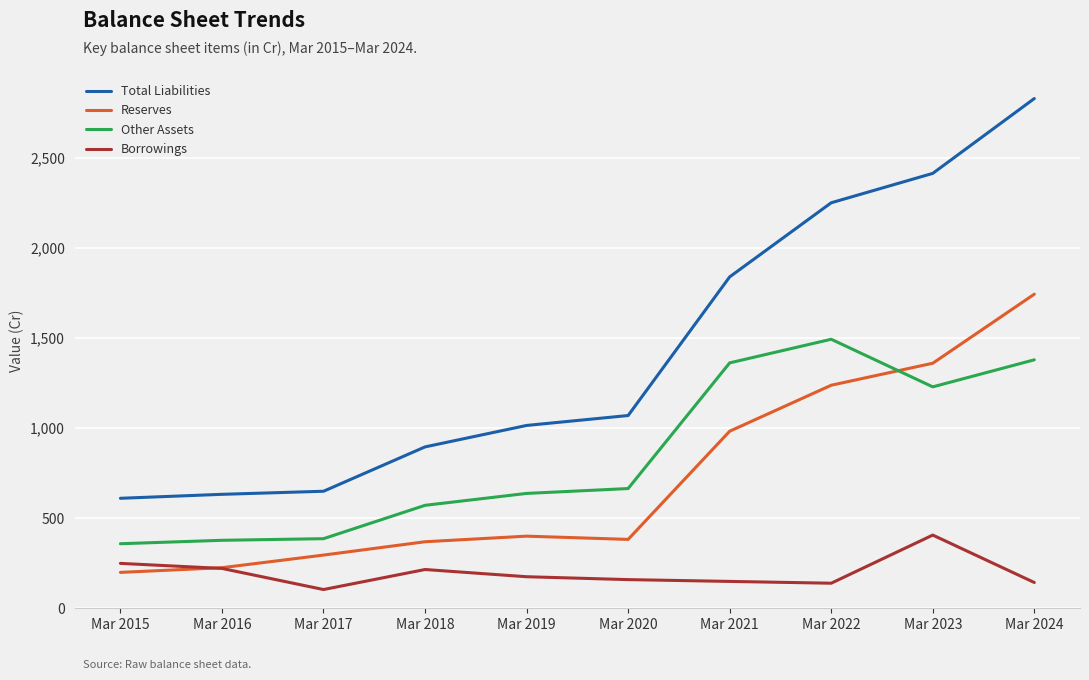

True or false: Total Liabilities and Other Assets cross at least once.

False